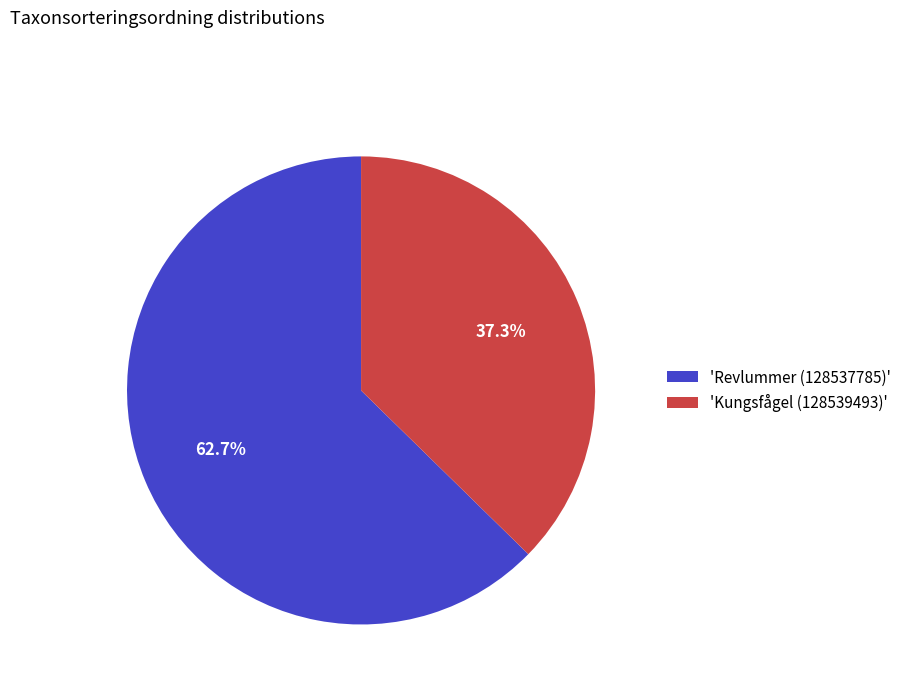

Approximately how many times larger is the value at 'Kungsfågel (128539493)' compared to 'Revlummer (128537785)'?

0.6